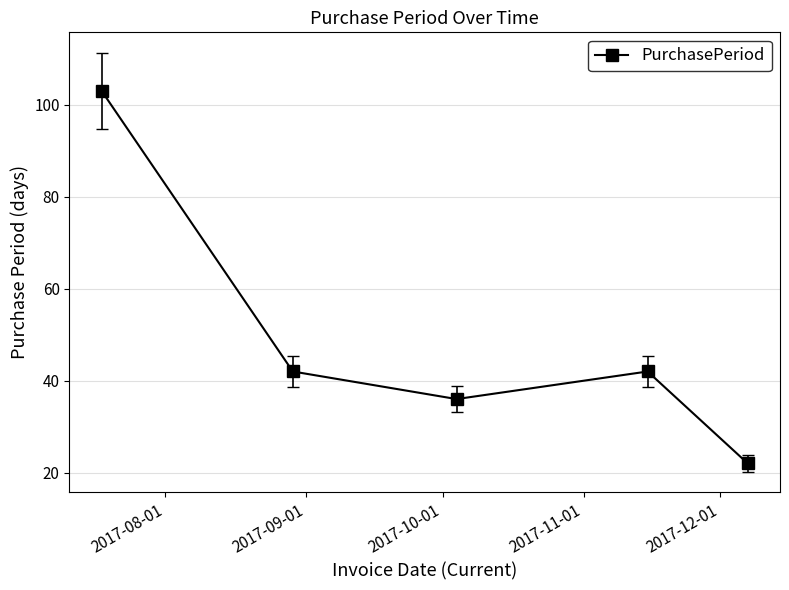

Reading left to right, transcribe all the data shown in this chart.

103	42	36	42	22